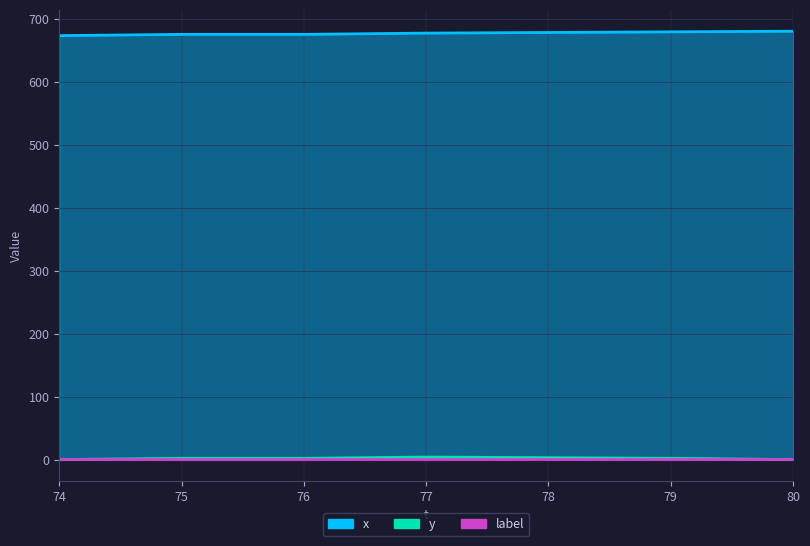

Does the chart have visible grid lines?

Yes